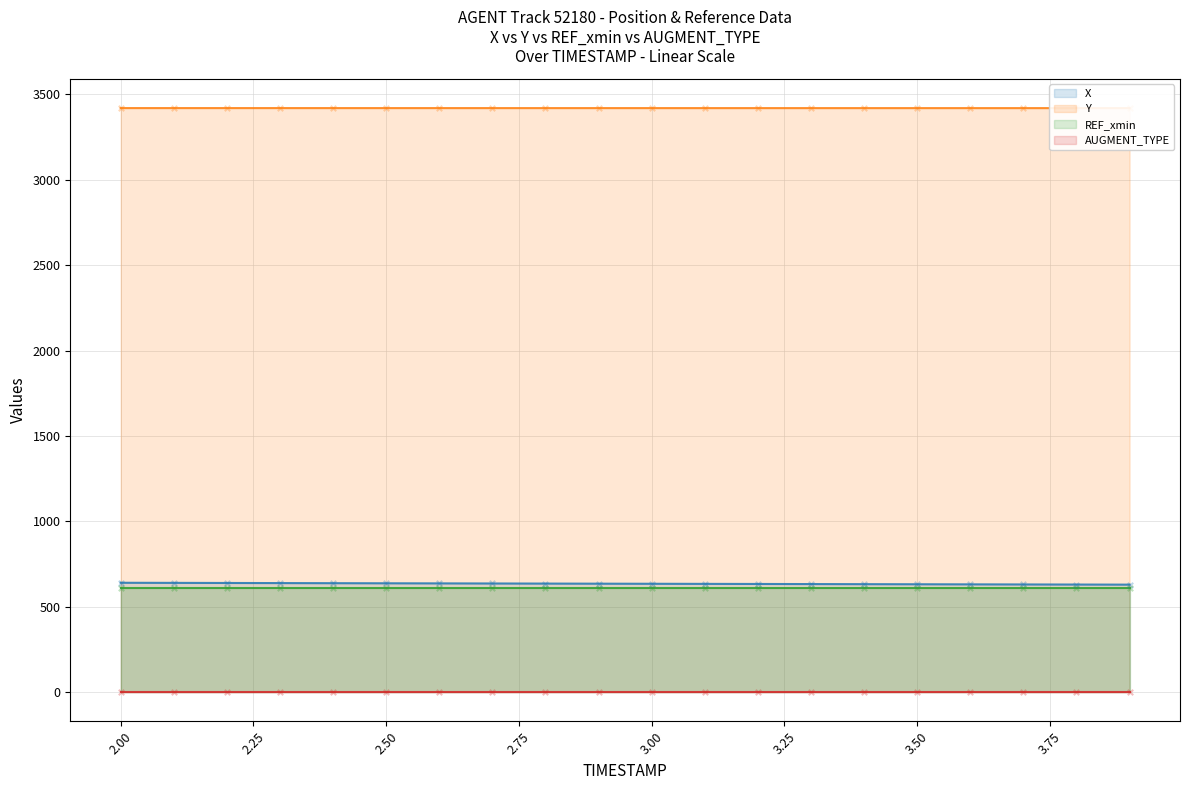

At which category is the sum across all series the highest?

2.0